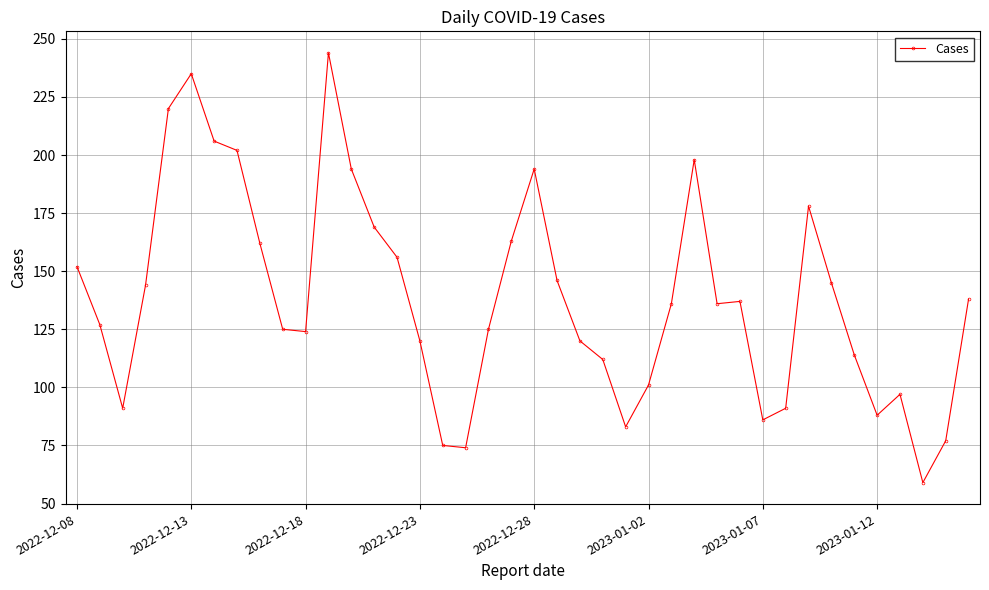

What is the maximum value shown in the chart?

244